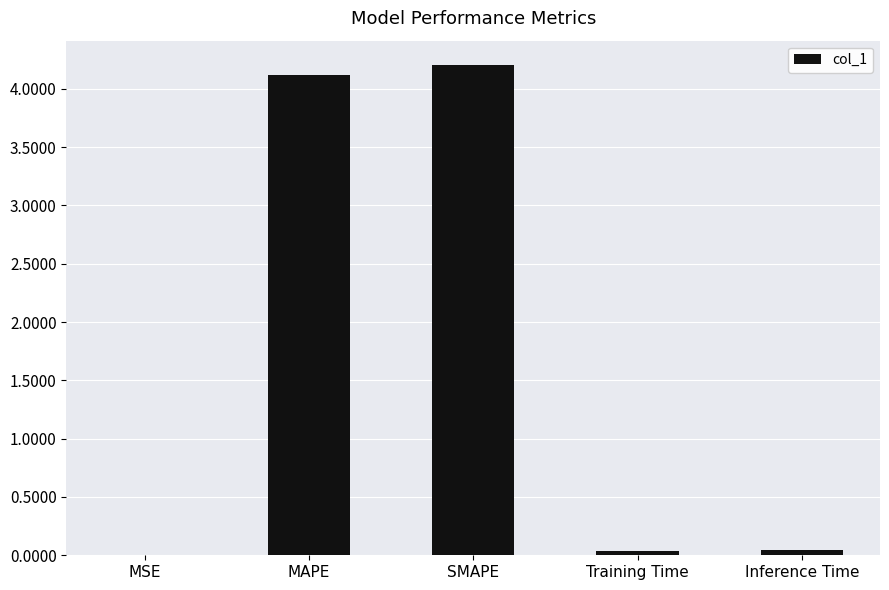

What is the maximum value shown in the chart?

4.2